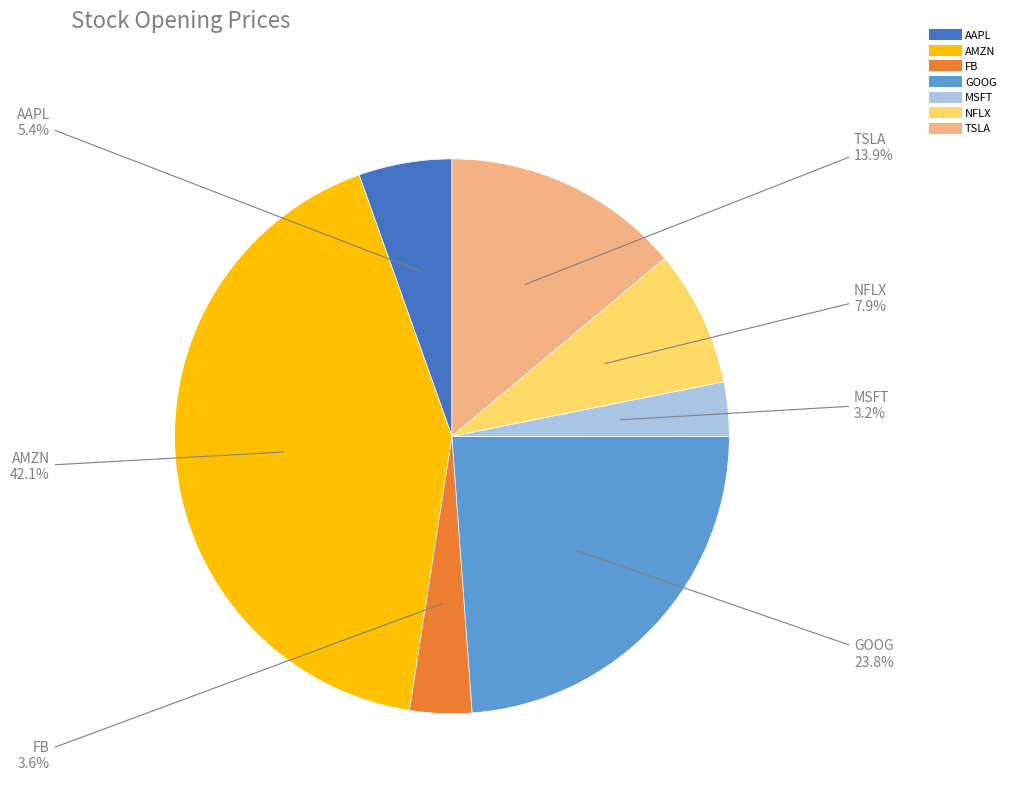

Between AAPL and MSFT, which is larger?

AAPL